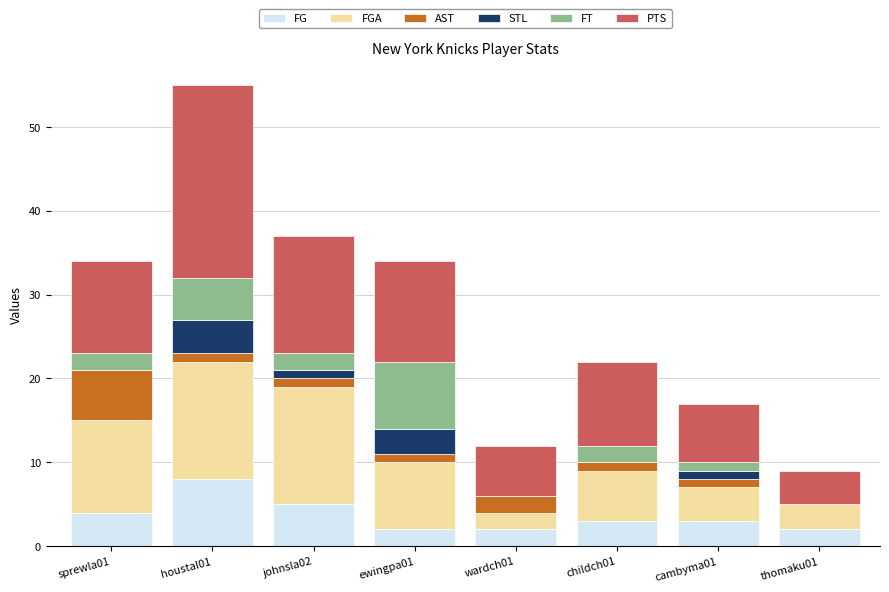

Which category has the highest value in the FG series?

houstal01